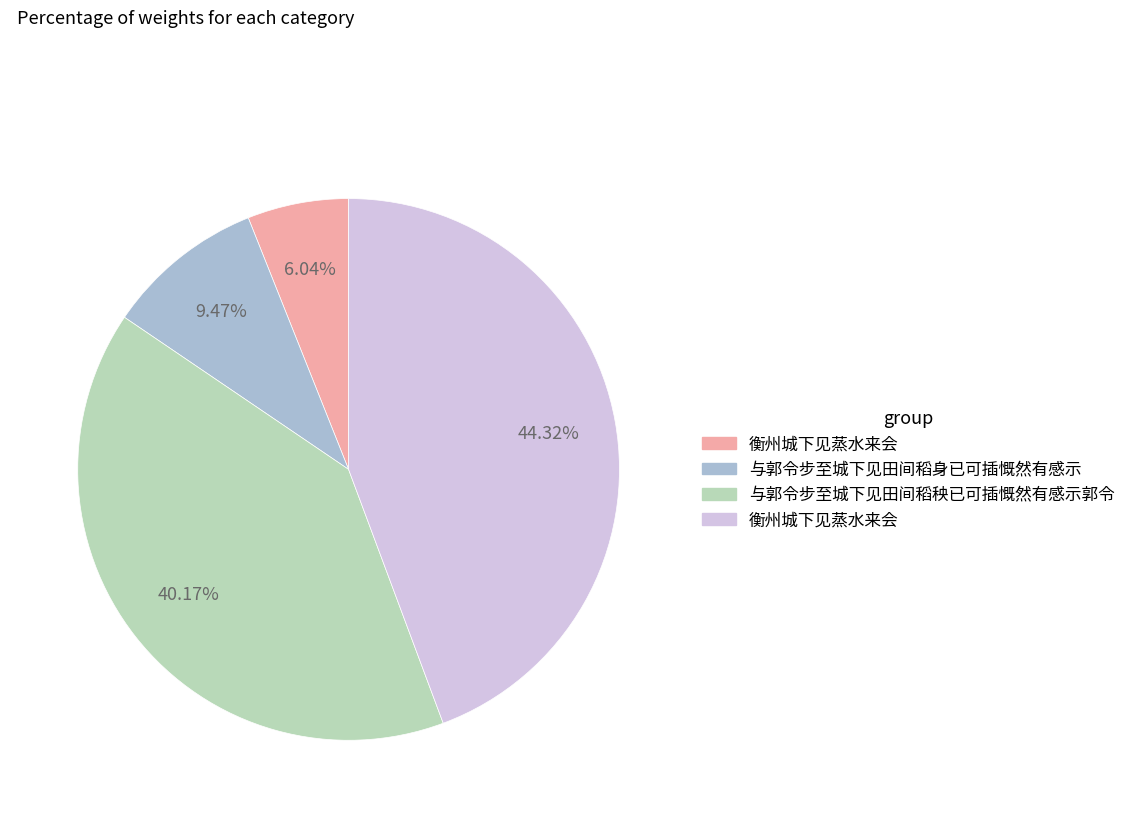

How many segments does this pie chart have?

4